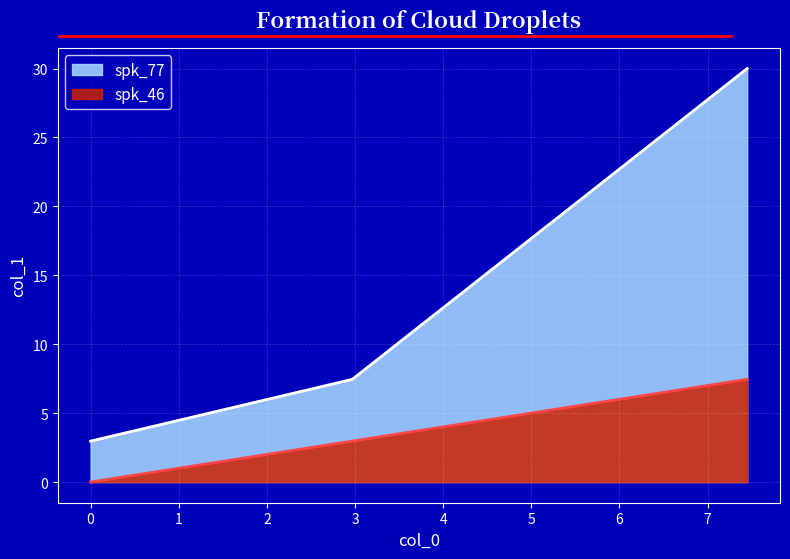

What is the greatest value displayed?

30.0